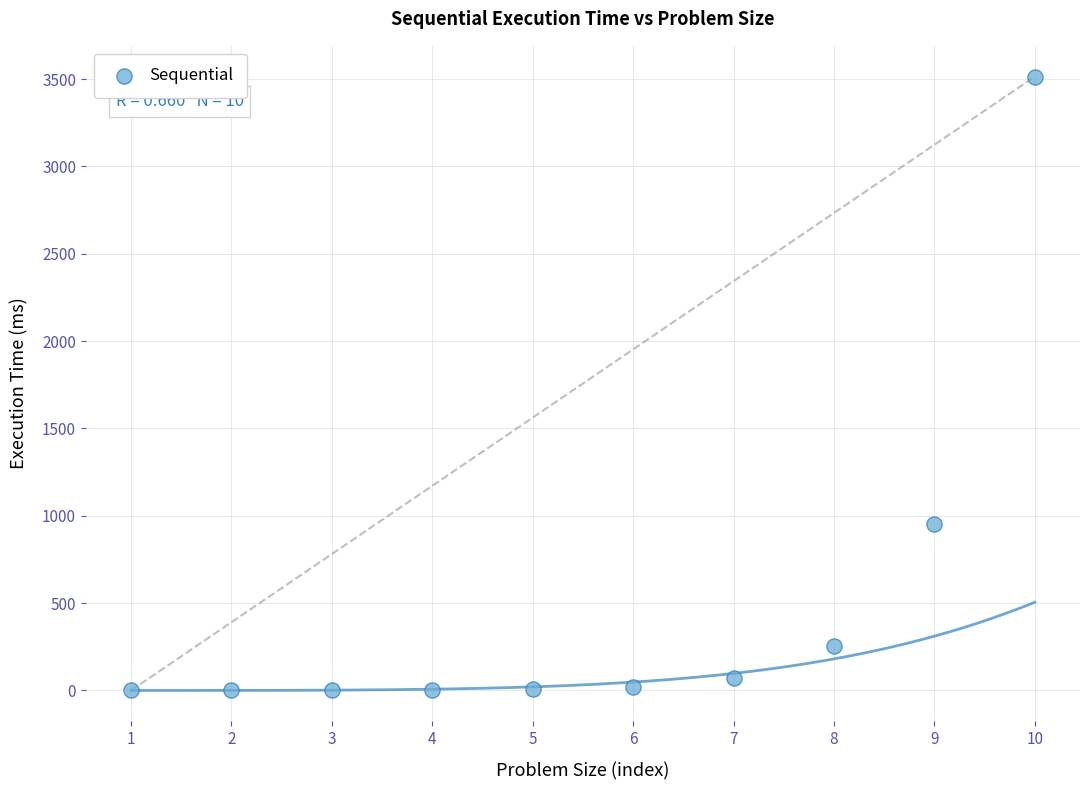

What is the range of X values (max minus min)?

9.0